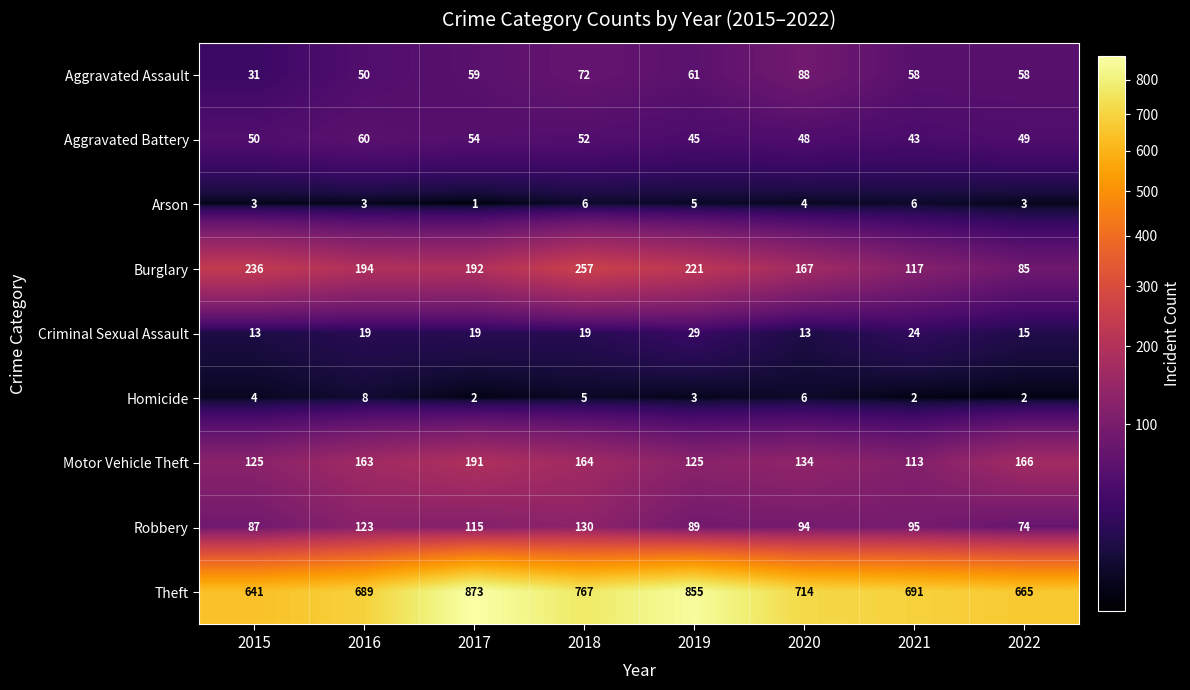

True or false: Arson has a value of 1 at 2021.

False